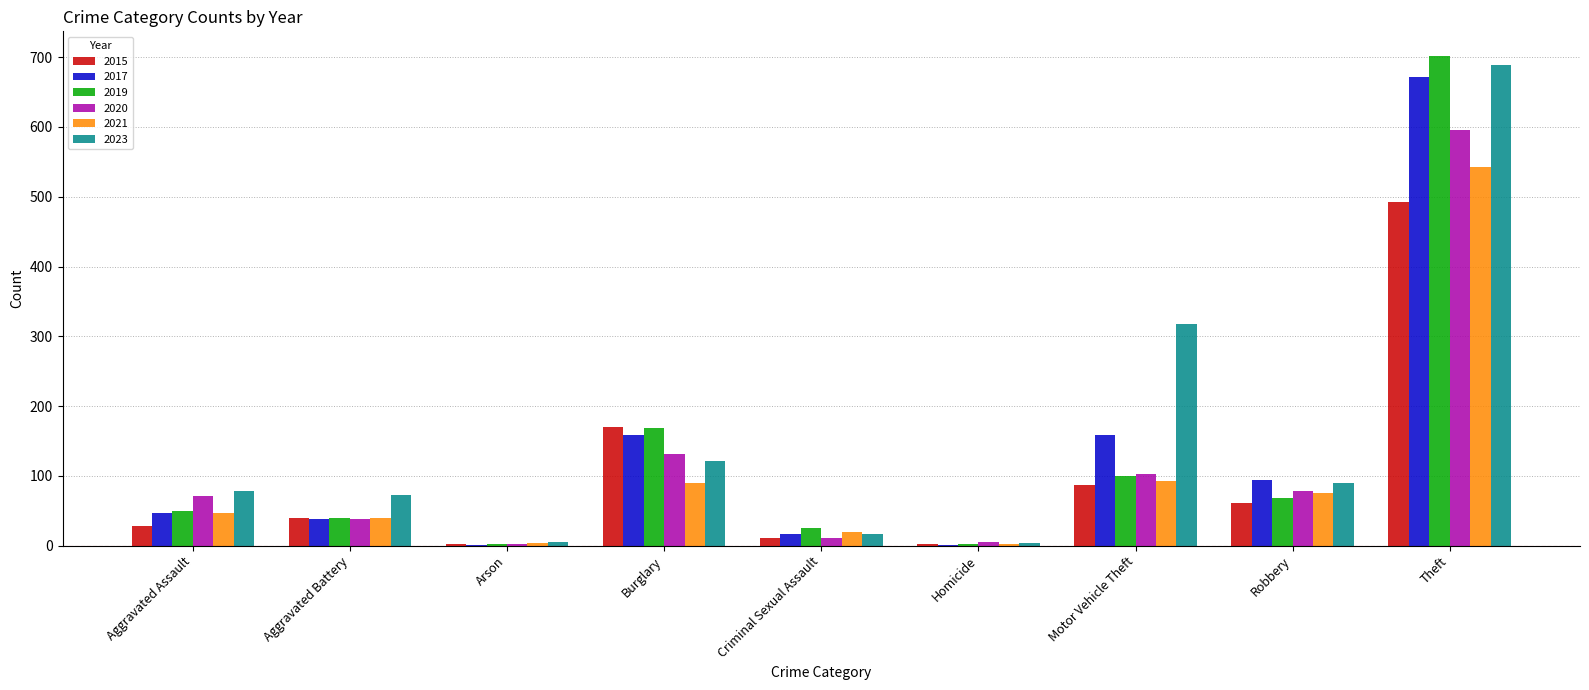

True or false: 2020 has a value of 131 at Burglary.

True